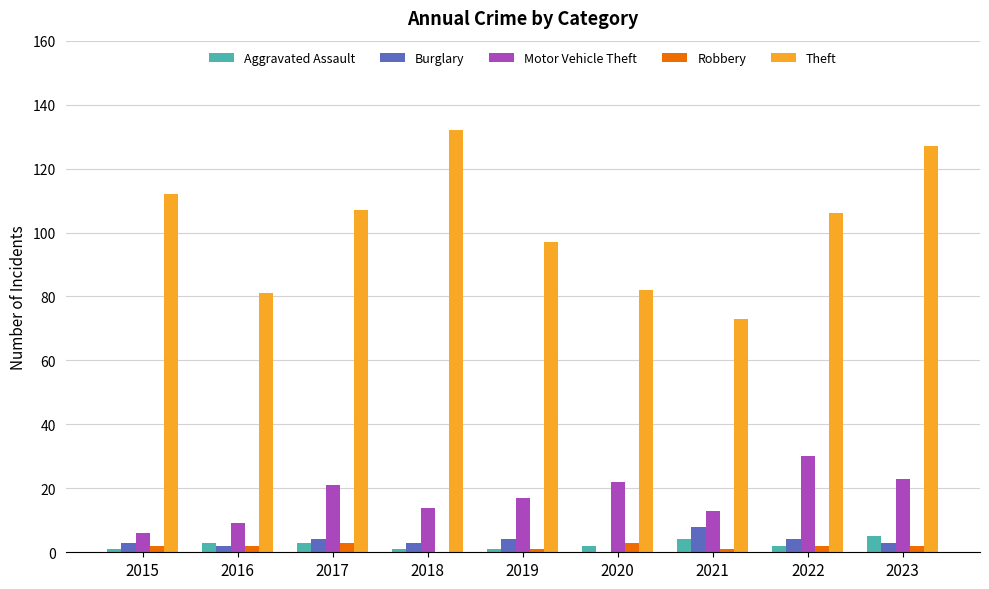

Are the bars horizontal?

No